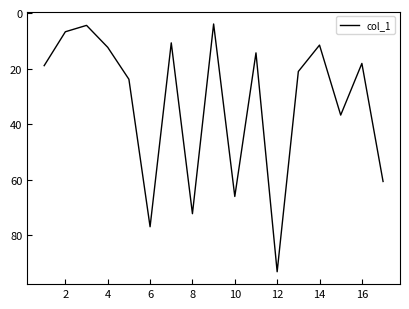

What is the smallest value displayed?

3.9